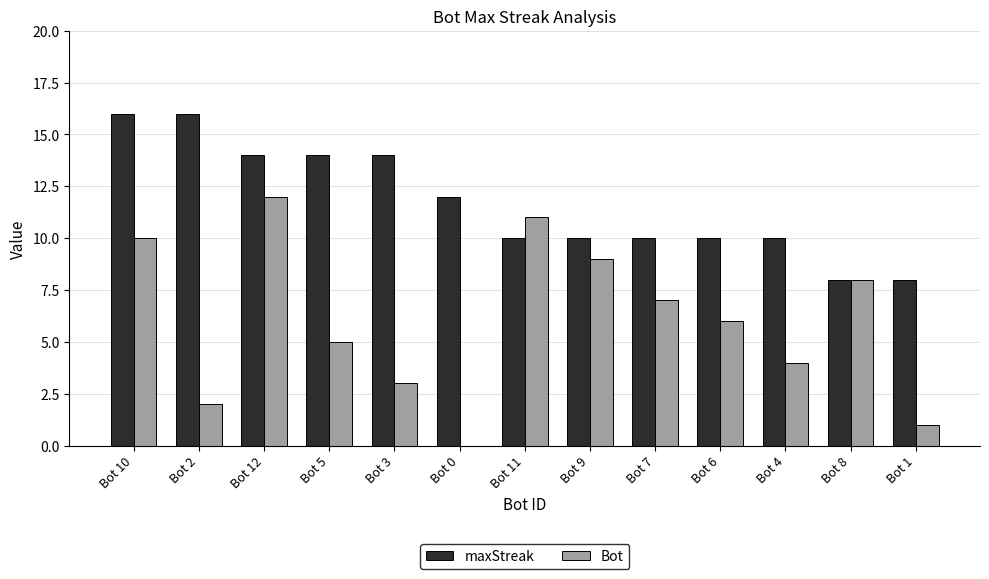

How many values in Bot are above zero?

12